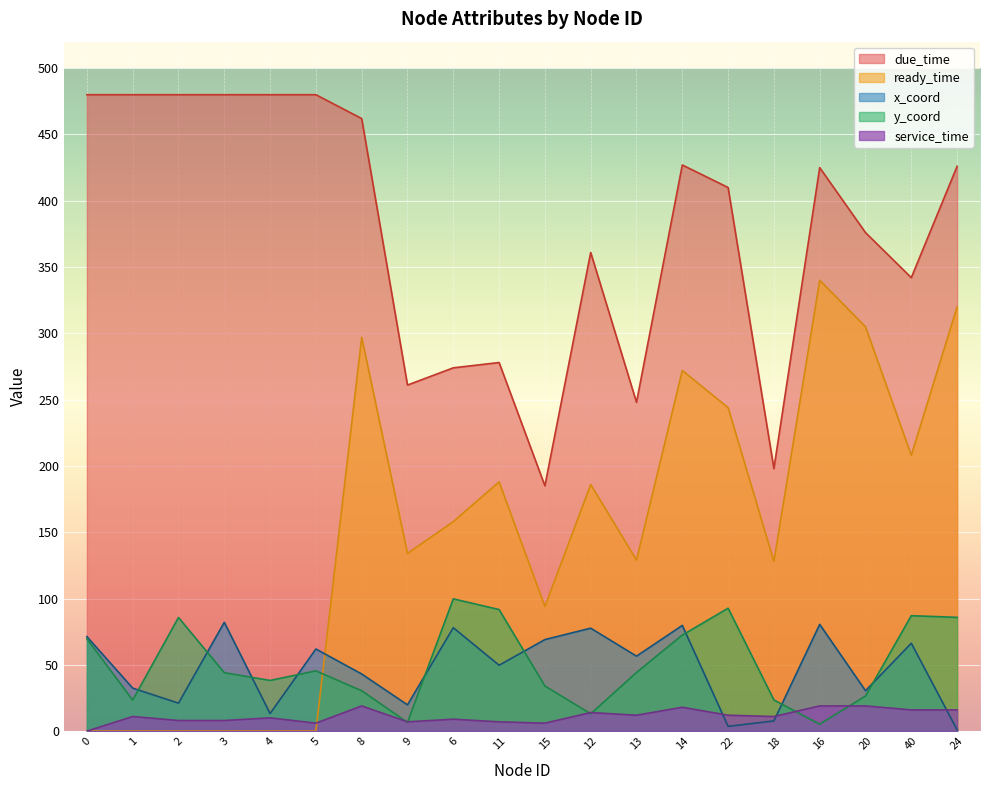

At which category does x_coord reach its first local peak?

3